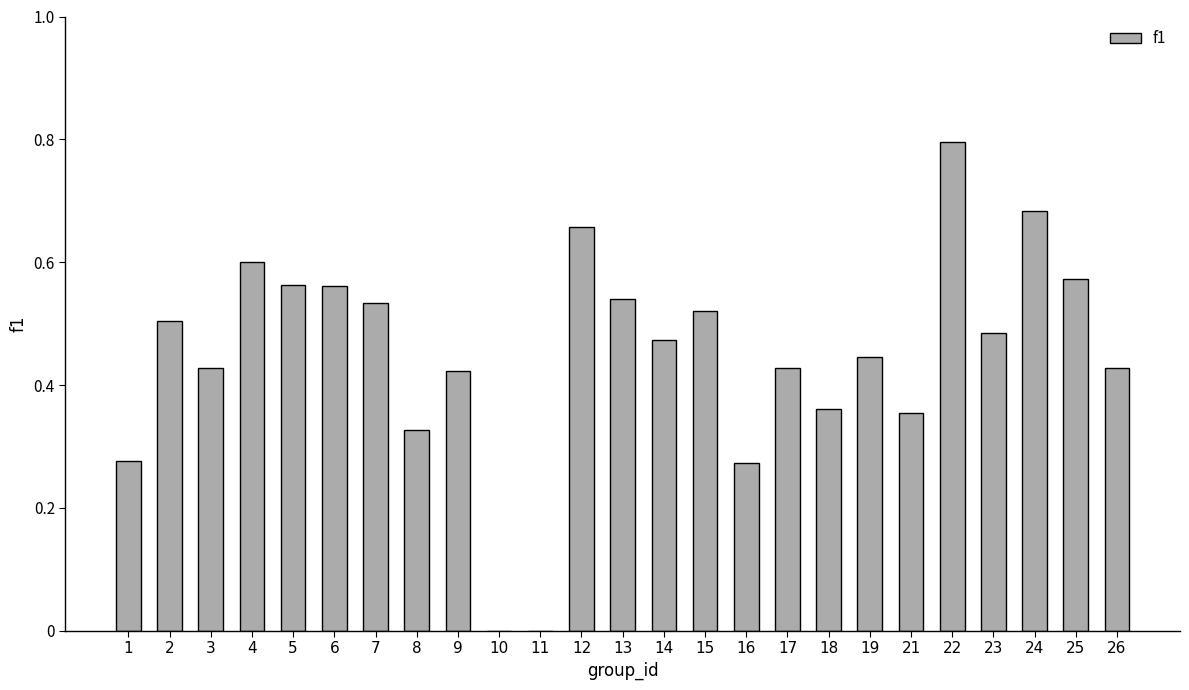

What is the change in value from 6 to 10?

-0.6